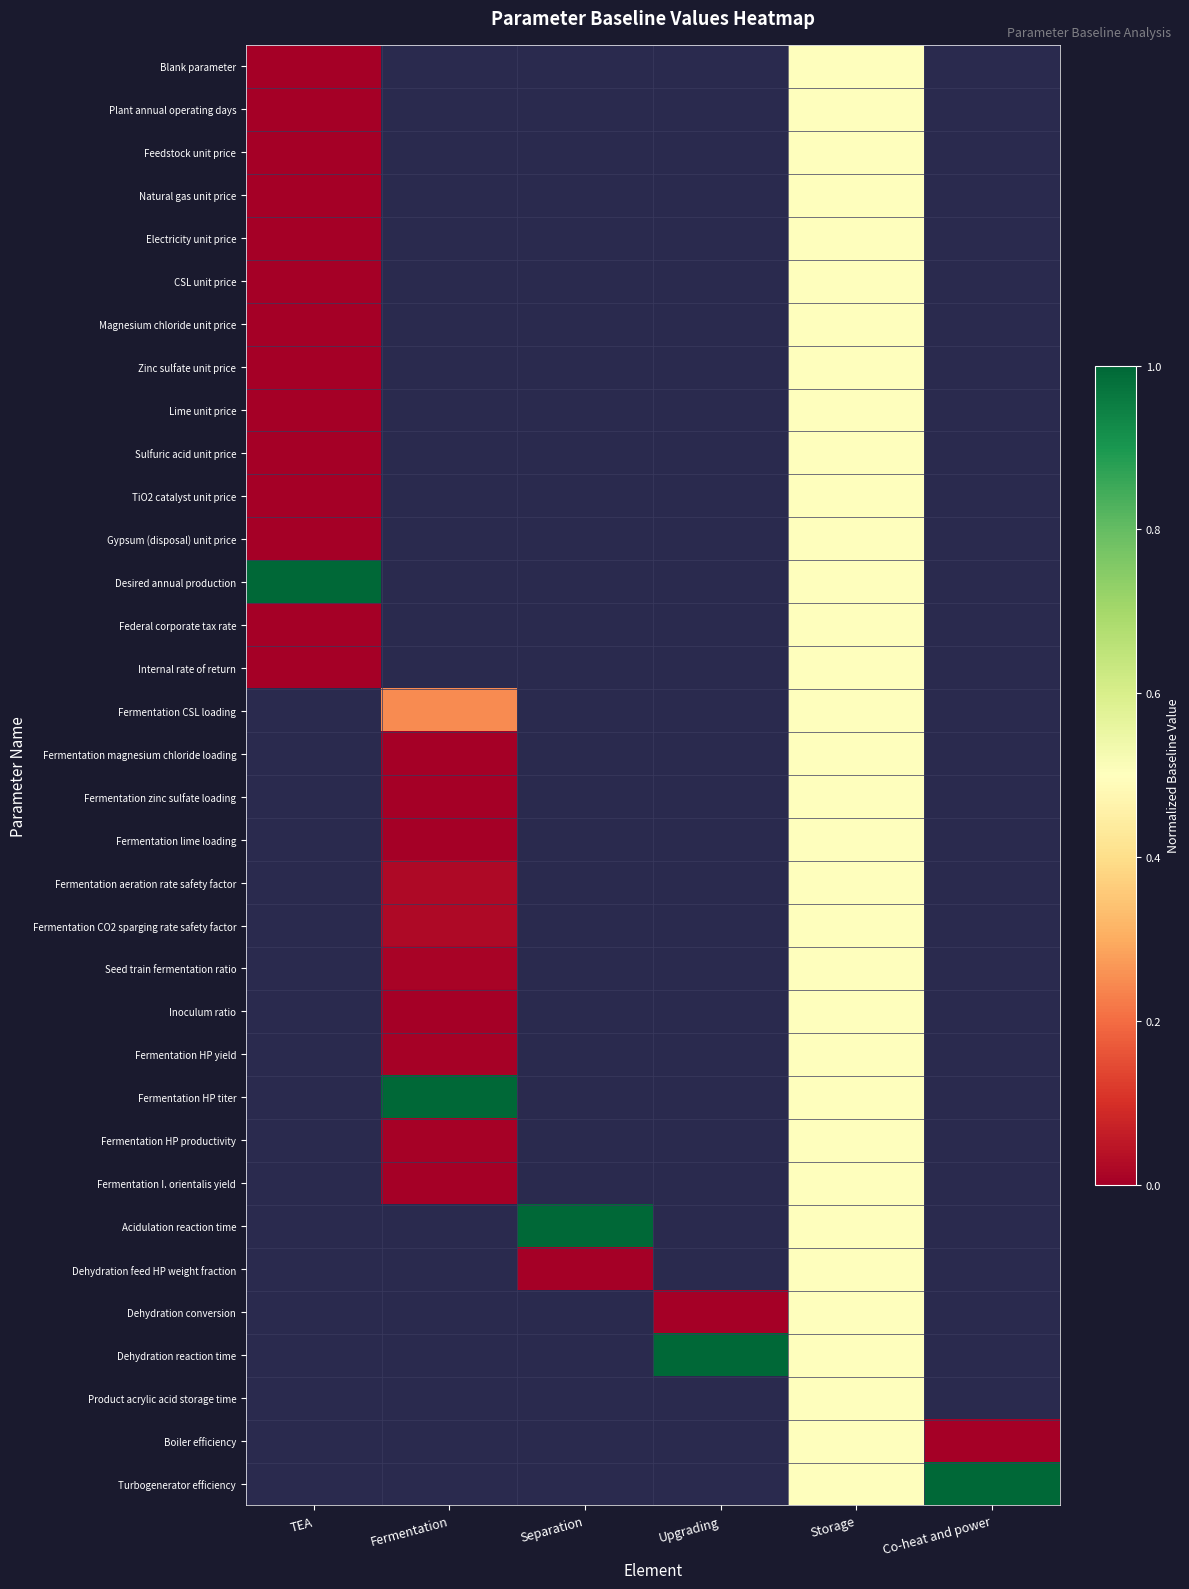

At TEA, list the series in order from largest to smallest.

Desired annual production, Plant annual operating days, TiO2 catalyst unit price, Blank parameter, Feedstock unit price, Lime unit price, Natural gas unit price, Federal corporate tax rate, Sulfuric acid unit price, Internal rate of return, CSL unit price, Electricity unit price, Magnesium chloride unit price, Zinc sulfate unit price, Fermentation CSL loading, Fermentation magnesium chloride loading, Fermentation zinc sulfate loading, Fermentation lime loading, Fermentation aeration rate safety factor, Fermentation CO2 sparging rate safety factor, Seed train fermentation ratio, Inoculum ratio, Fermentation HP yield, Fermentation HP titer, Fermentation HP productivity, Fermentation I. orientalis yield, Acidulation reaction time, Dehydration feed HP weight fraction, Dehydration conversion, Dehydration reaction time, Product acrylic acid storage time, Boiler efficiency, Turbogenerator efficiency, Gypsum (disposal) unit price